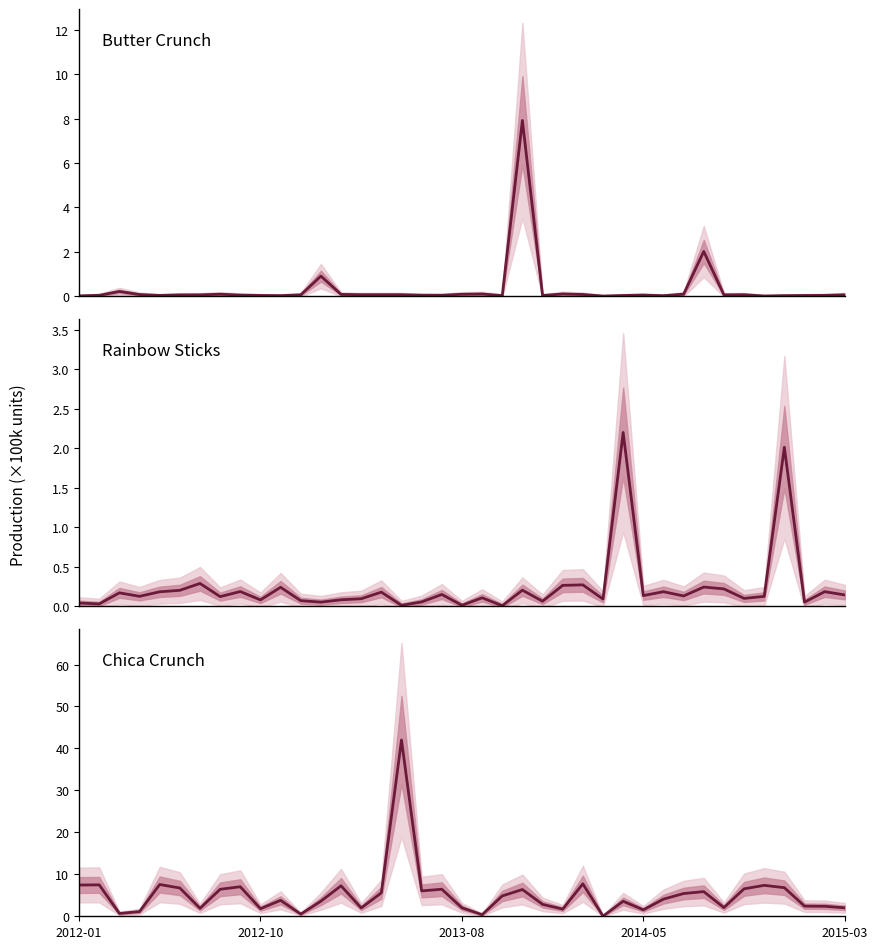

How many interior local valleys does the Butter Crunch series have?

10